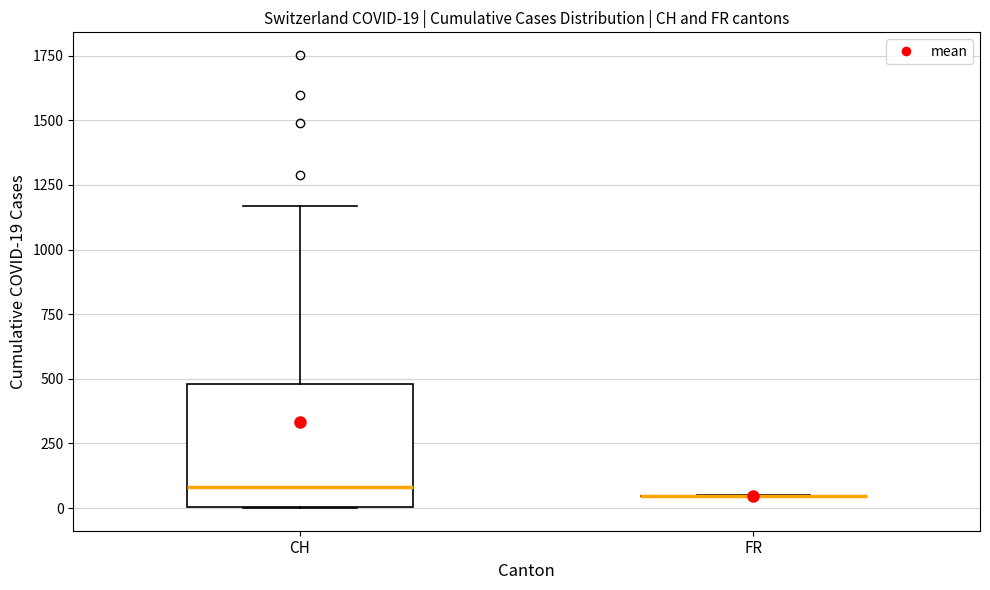

Comparing the boxes themselves (not the whiskers), which one is the tallest?

CH